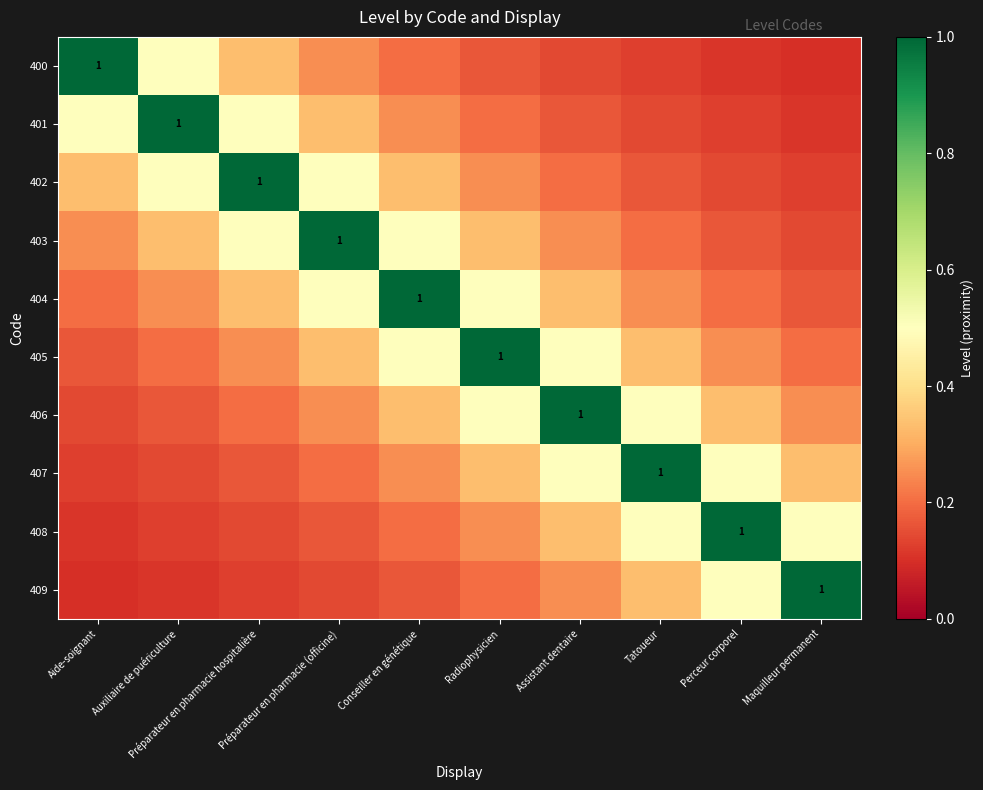

How many 409 values are between 0 and 1?

10